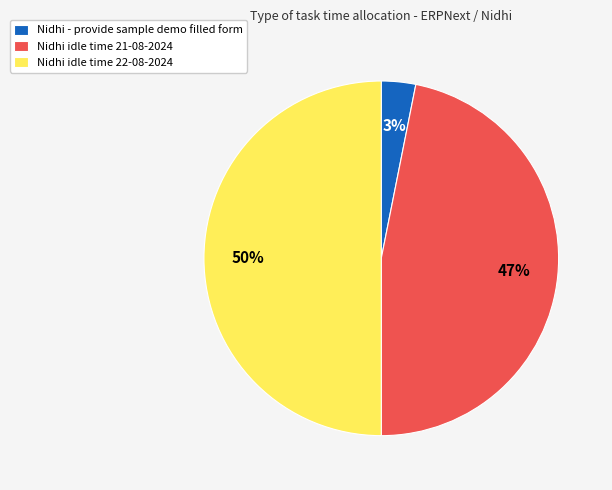

Rank the categories by value from highest to lowest.

Nidhi idle time 22-08-2024, Nidhi idle time 21-08-2024, Nidhi - provide sample demo filled form